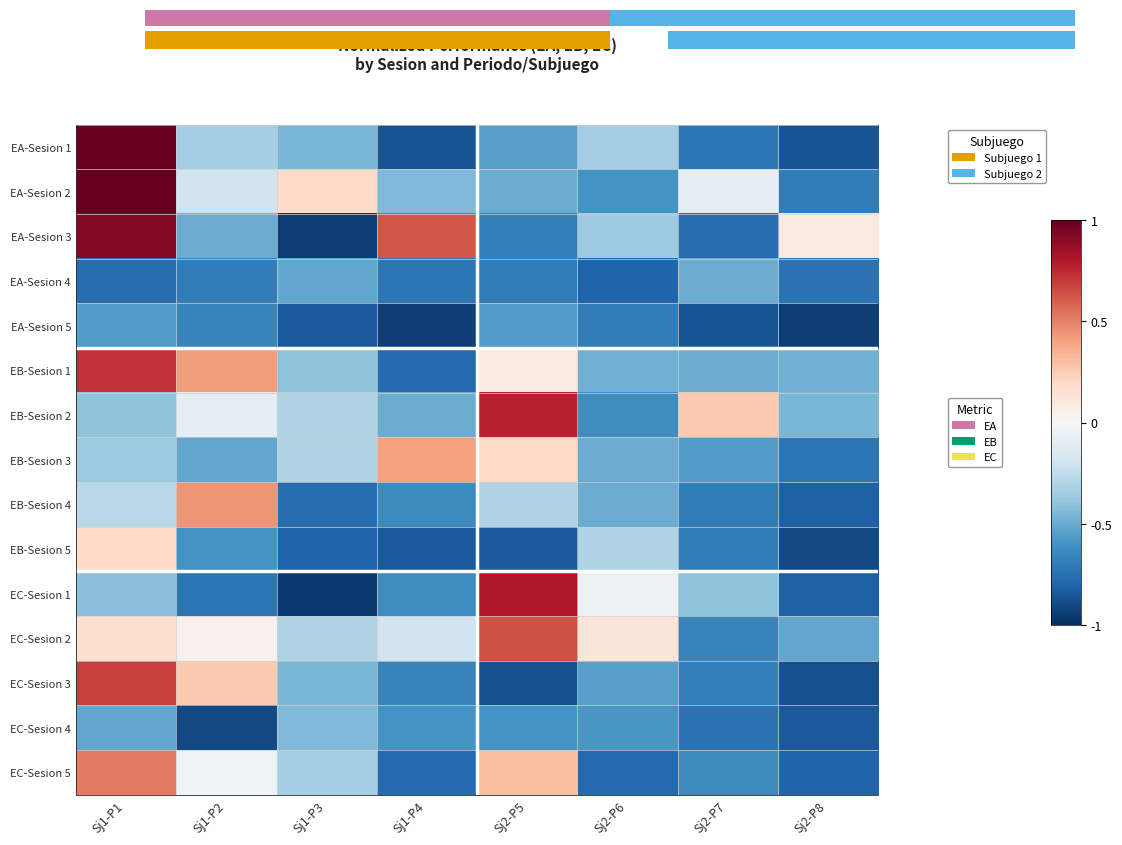

Which label corresponds to the largest value in the chart?

Sj1-P1